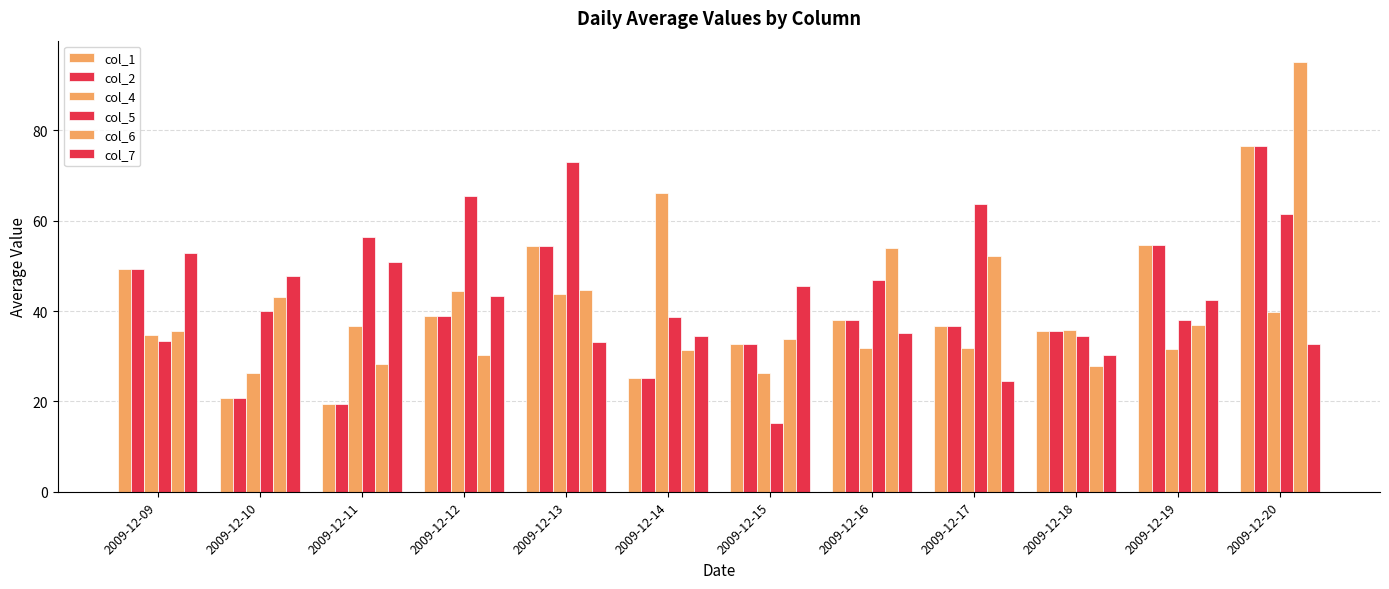

What is the value of the col_2 bar at the 7th from the left?

32.6